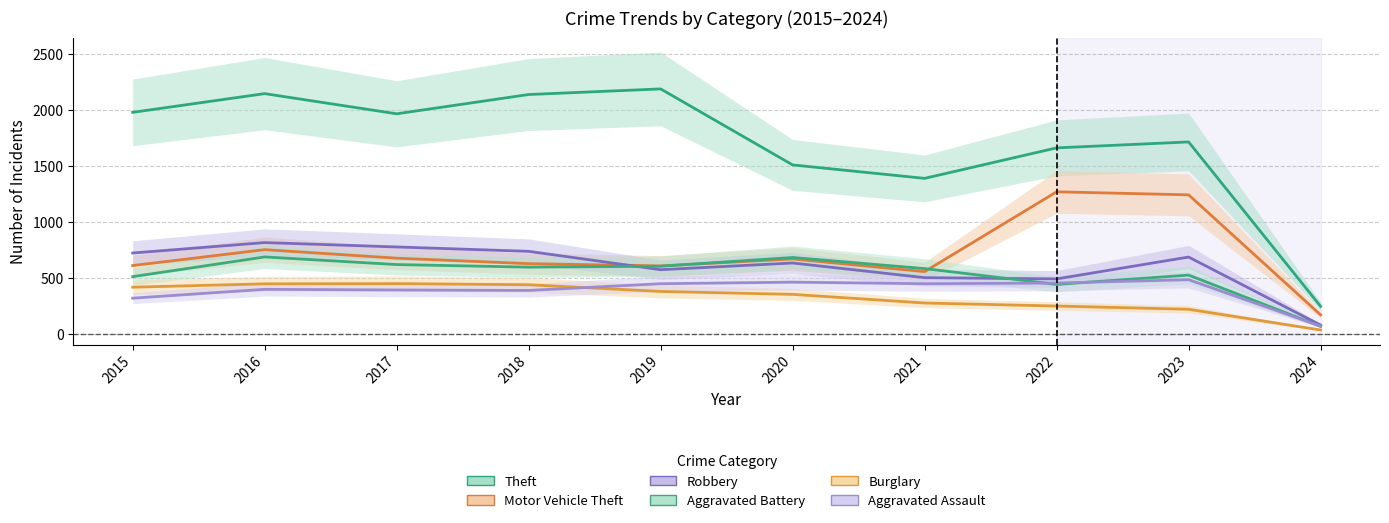

What is the sum of the Motor Vehicle Theft values at 2022 and 2016?

2028